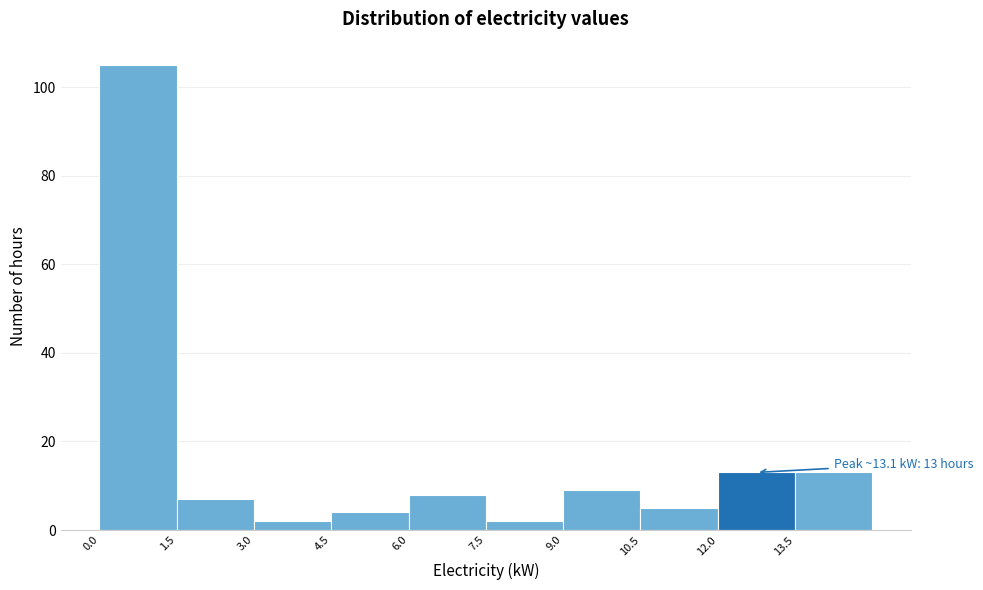

Which range on the x-axis has the tallest bar?

0.0 to 1.5